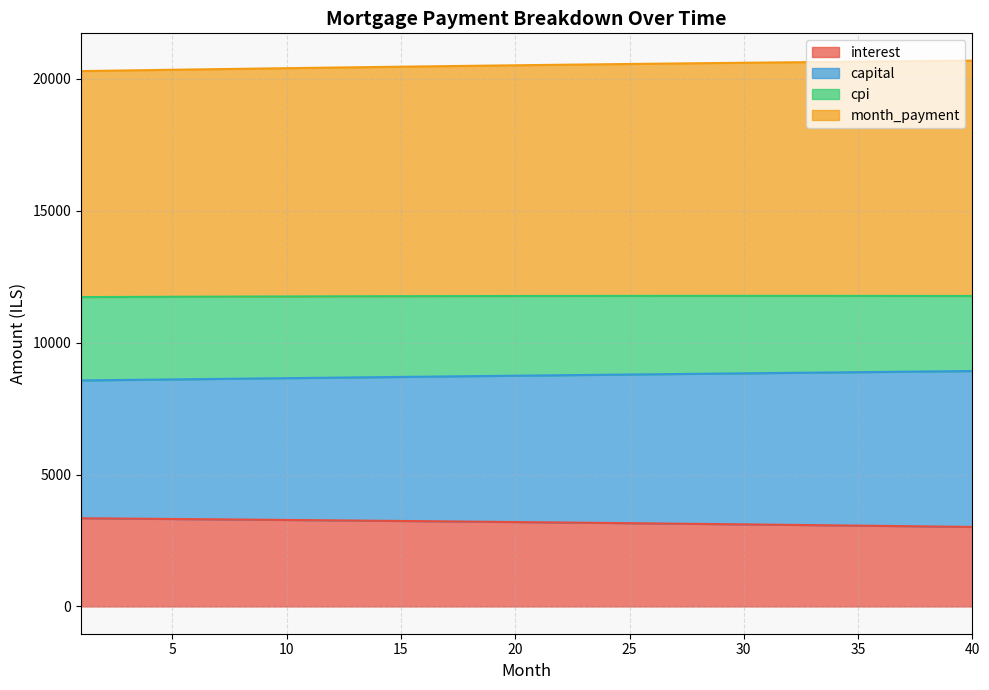

The value of interest at 25 is 3156.6. True or false?

True